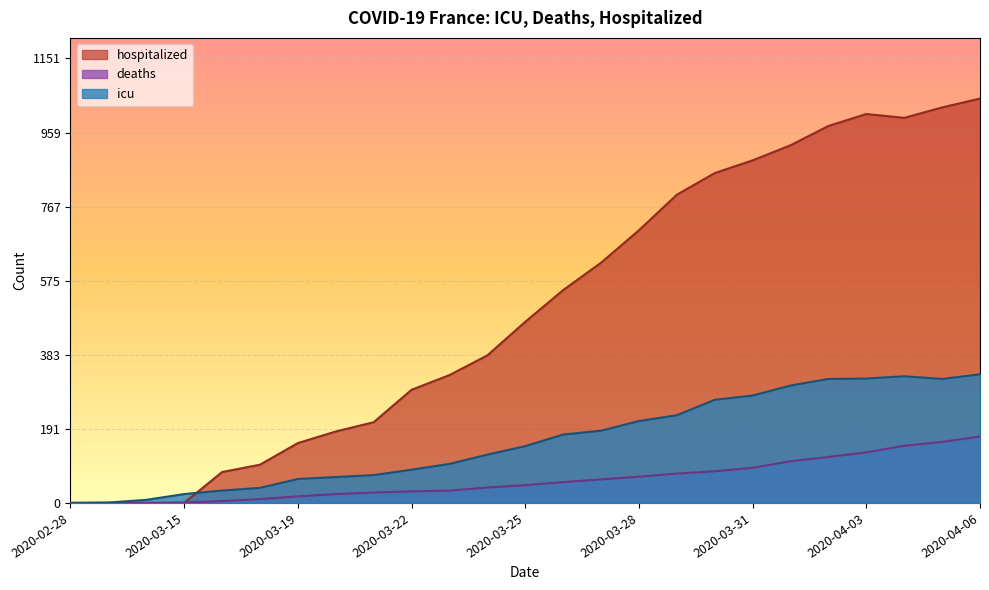

List the labels in order of hospitalized value, largest first.

2020-04-06, 2020-04-05, 2020-04-03, 2020-04-04, 2020-04-02, 2020-04-01, 2020-03-31, 2020-03-30, 2020-03-29, 2020-03-28, 2020-03-27, 2020-03-26, 2020-03-25, 2020-03-24, 2020-03-23, 2020-03-22, 2020-03-21, 2020-03-20, 2020-03-19, 2020-03-18, 2020-03-17, 2020-02-28, 2020-03-07, 2020-03-11, 2020-03-15